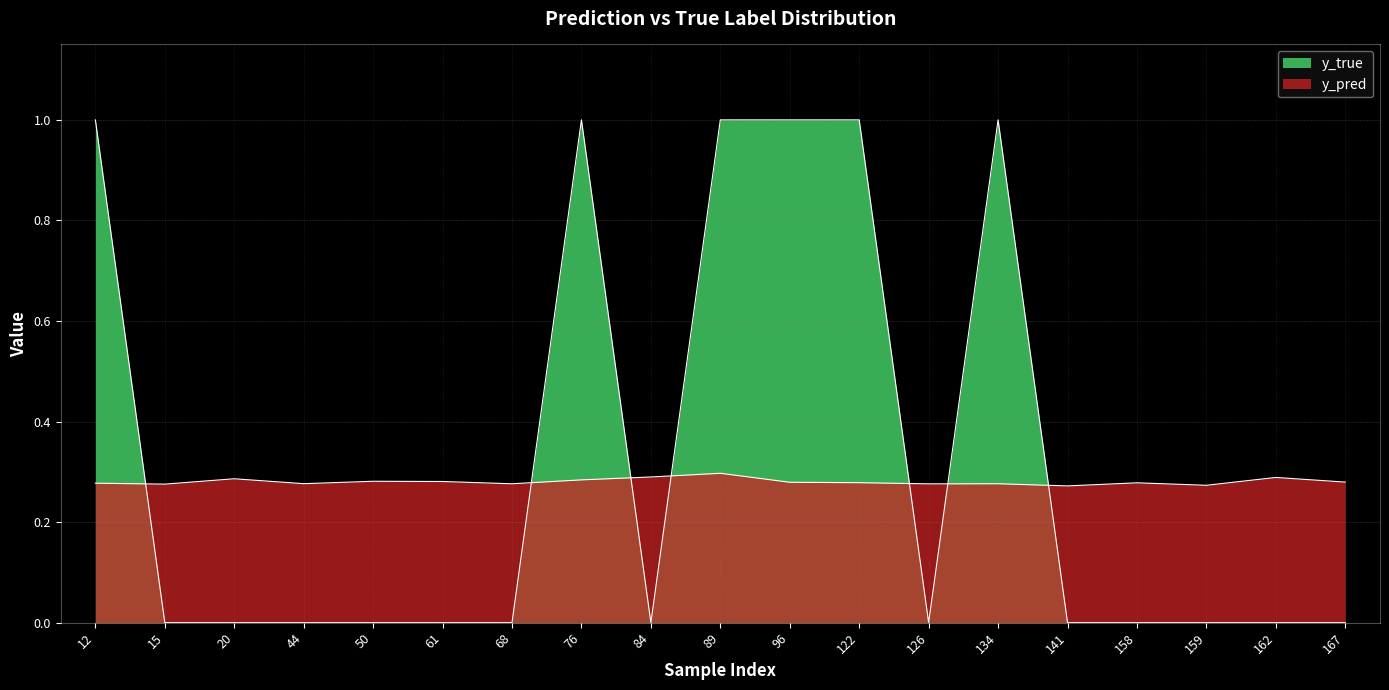

After their last crossing, which series has the higher values: y_pred or y_true?

y_pred